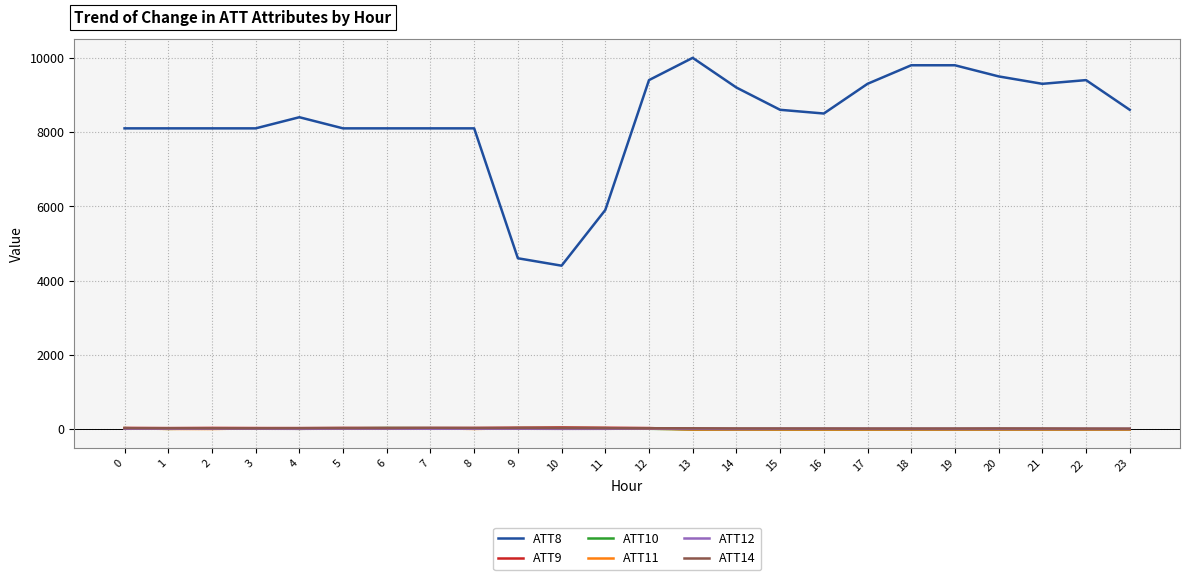

Which series has the largest range (max minus min)?

ATT8